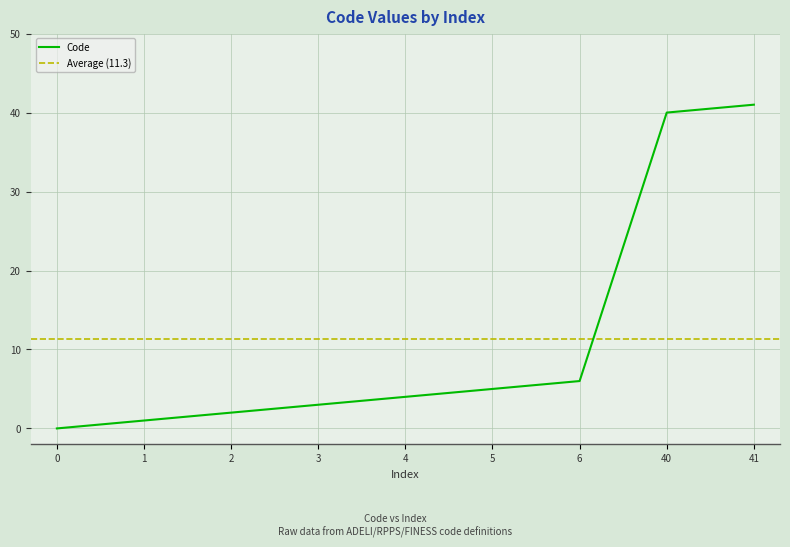

How many positive values are there?

8